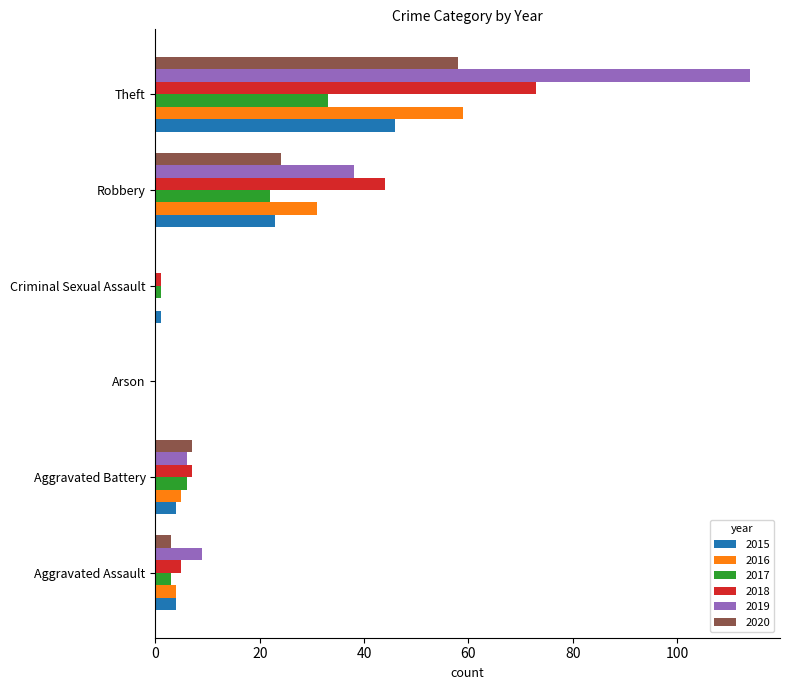

Where is 2017 nearest to the value 16?

Robbery